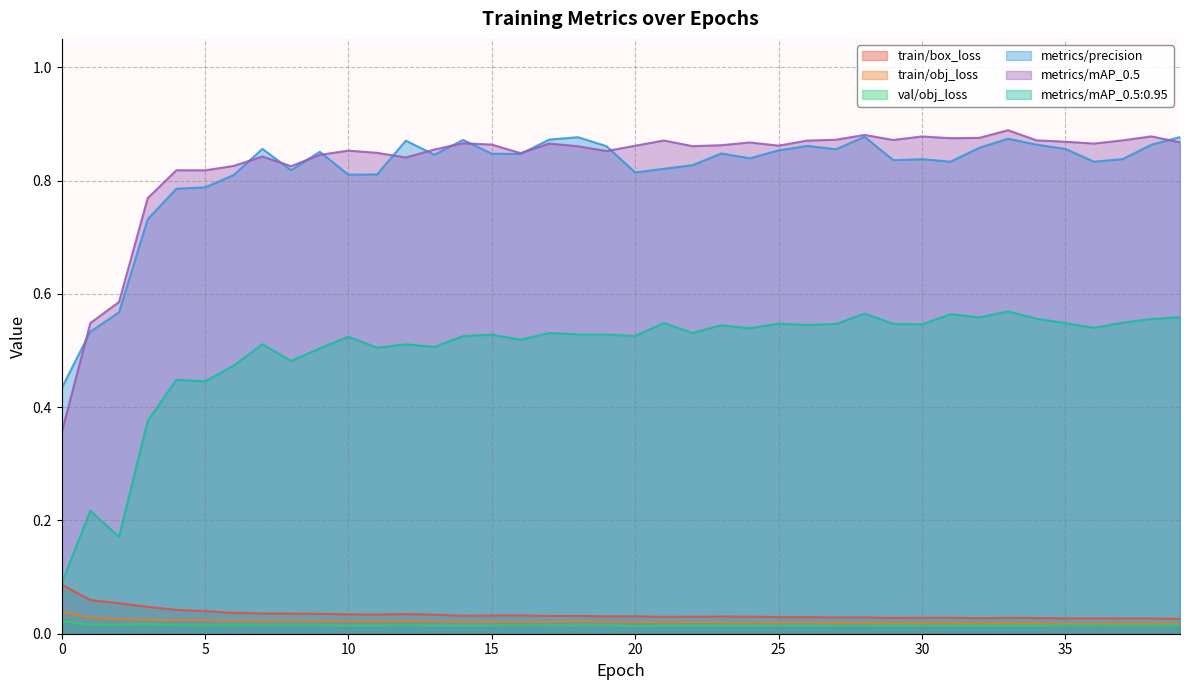

Reading left to right, transcribe all the data shown in this chart.

train/box_loss: 0.1	0.1	0.1	0.0	0.0	0.0	0.0	0.0	0.0	0.0	0.0	0.0	0.0	0.0	0.0	0.0	0.0	0.0	0.0	0.0	0.0	0.0	0.0	0.0	0.0	0.0	0.0	0.0	0.0	0.0	0.0	0.0	0.0	0.0	0.0	0.0	0.0	0.0	0.0	0.0
train/obj_loss: 0.0	0.0	0.0	0.0	0.0	0.0	0.0	0.0	0.0	0.0	0.0	0.0	0.0	0.0	0.0	0.0	0.0	0.0	0.0	0.0	0.0	0.0	0.0	0.0	0.0	0.0	0.0	0.0	0.0	0.0	0.0	0.0	0.0	0.0	0.0	0.0	0.0	0.0	0.0	0.0
val/obj_loss: 0.0	0.0	0.0	0.0	0.0	0.0	0.0	0.0	0.0	0.0	0.0	0.0	0.0	0.0	0.0	0.0	0.0	0.0	0.0	0.0	0.0	0.0	0.0	0.0	0.0	0.0	0.0	0.0	0.0	0.0	0.0	0.0	0.0	0.0	0.0	0.0	0.0	0.0	0.0	0.0
metrics/precision: 0.4	0.5	0.6	0.7	0.8	0.8	0.8	0.9	0.8	0.9	0.8	0.8	0.9	0.8	0.9	0.8	0.8	0.9	0.9	0.9	0.8	0.8	0.8	0.8	0.8	0.9	0.9	0.9	0.9	0.8	0.8	0.8	0.9	0.9	0.9	0.9	0.8	0.8	0.9	0.9
metrics/mAP_0.5: 0.4	0.5	0.6	0.8	0.8	0.8	0.8	0.8	0.8	0.8	0.9	0.8	0.8	0.9	0.9	0.9	0.8	0.9	0.9	0.9	0.9	0.9	0.9	0.9	0.9	0.9	0.9	0.9	0.9	0.9	0.9	0.9	0.9	0.9	0.9	0.9	0.9	0.9	0.9	0.9
metrics/mAP_0.5:0.95: 0.1	0.2	0.2	0.4	0.4	0.4	0.5	0.5	0.5	0.5	0.5	0.5	0.5	0.5	0.5	0.5	0.5	0.5	0.5	0.5	0.5	0.5	0.5	0.5	0.5	0.5	0.5	0.5	0.6	0.5	0.5	0.6	0.6	0.6	0.6	0.5	0.5	0.5	0.6	0.6